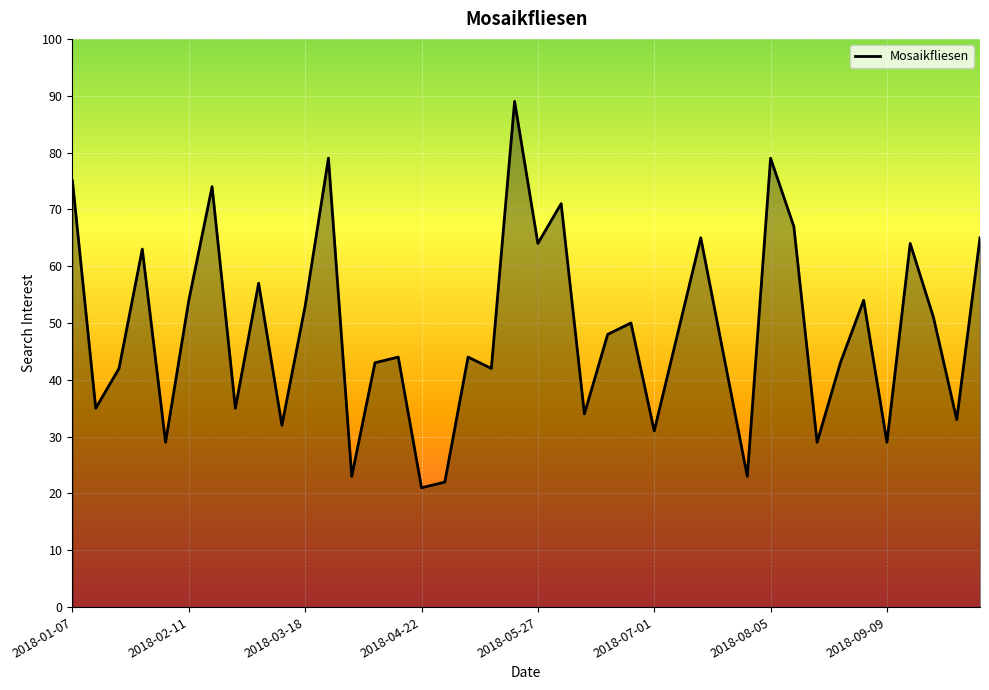

What is the smallest value displayed?

21